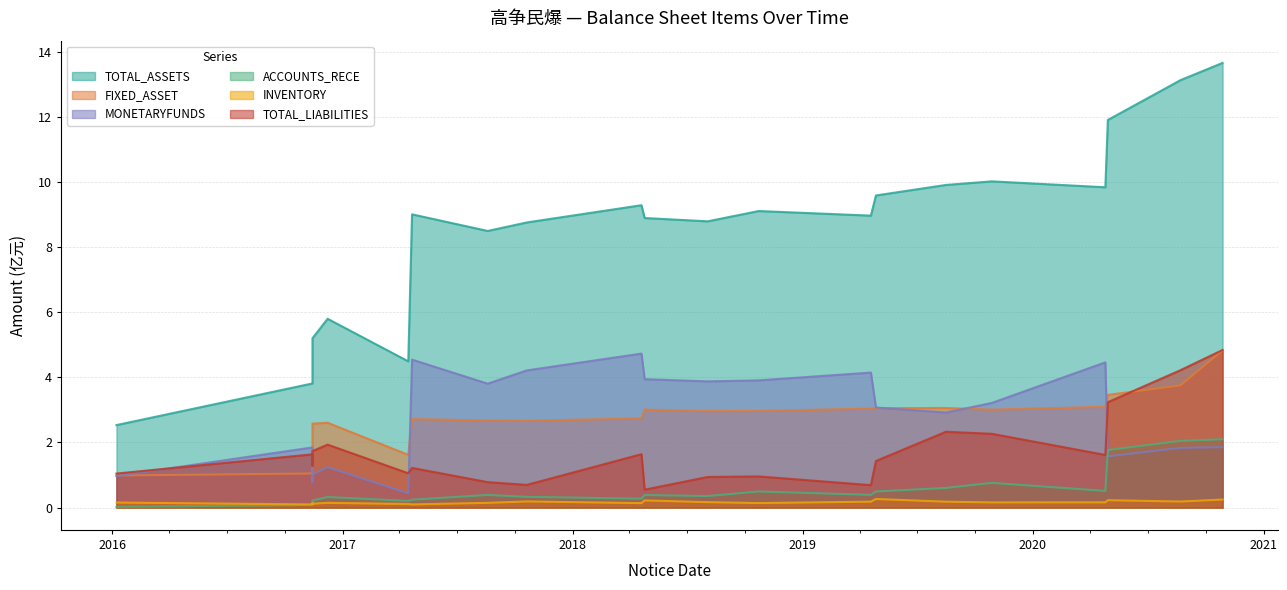

Which series changed the most between 2017-10-20 and 2019-04-19?

FIXED_ASSET